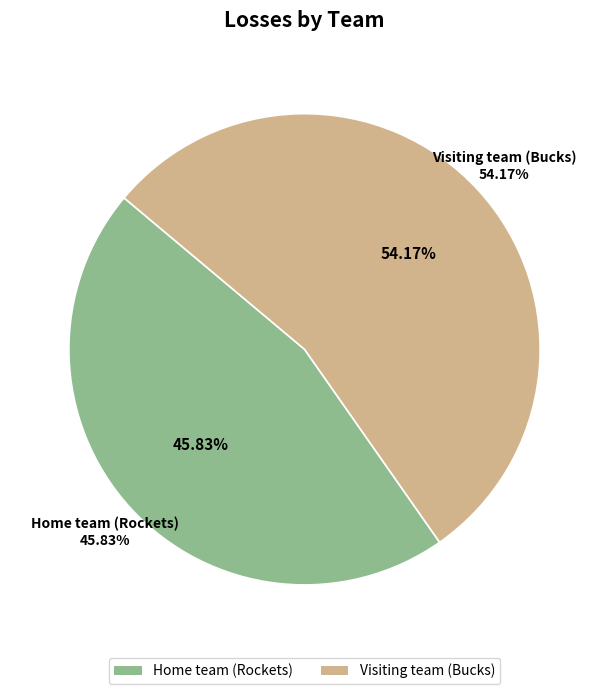

What percentage is NOT represented by Home team (Rockets)?

54.2%